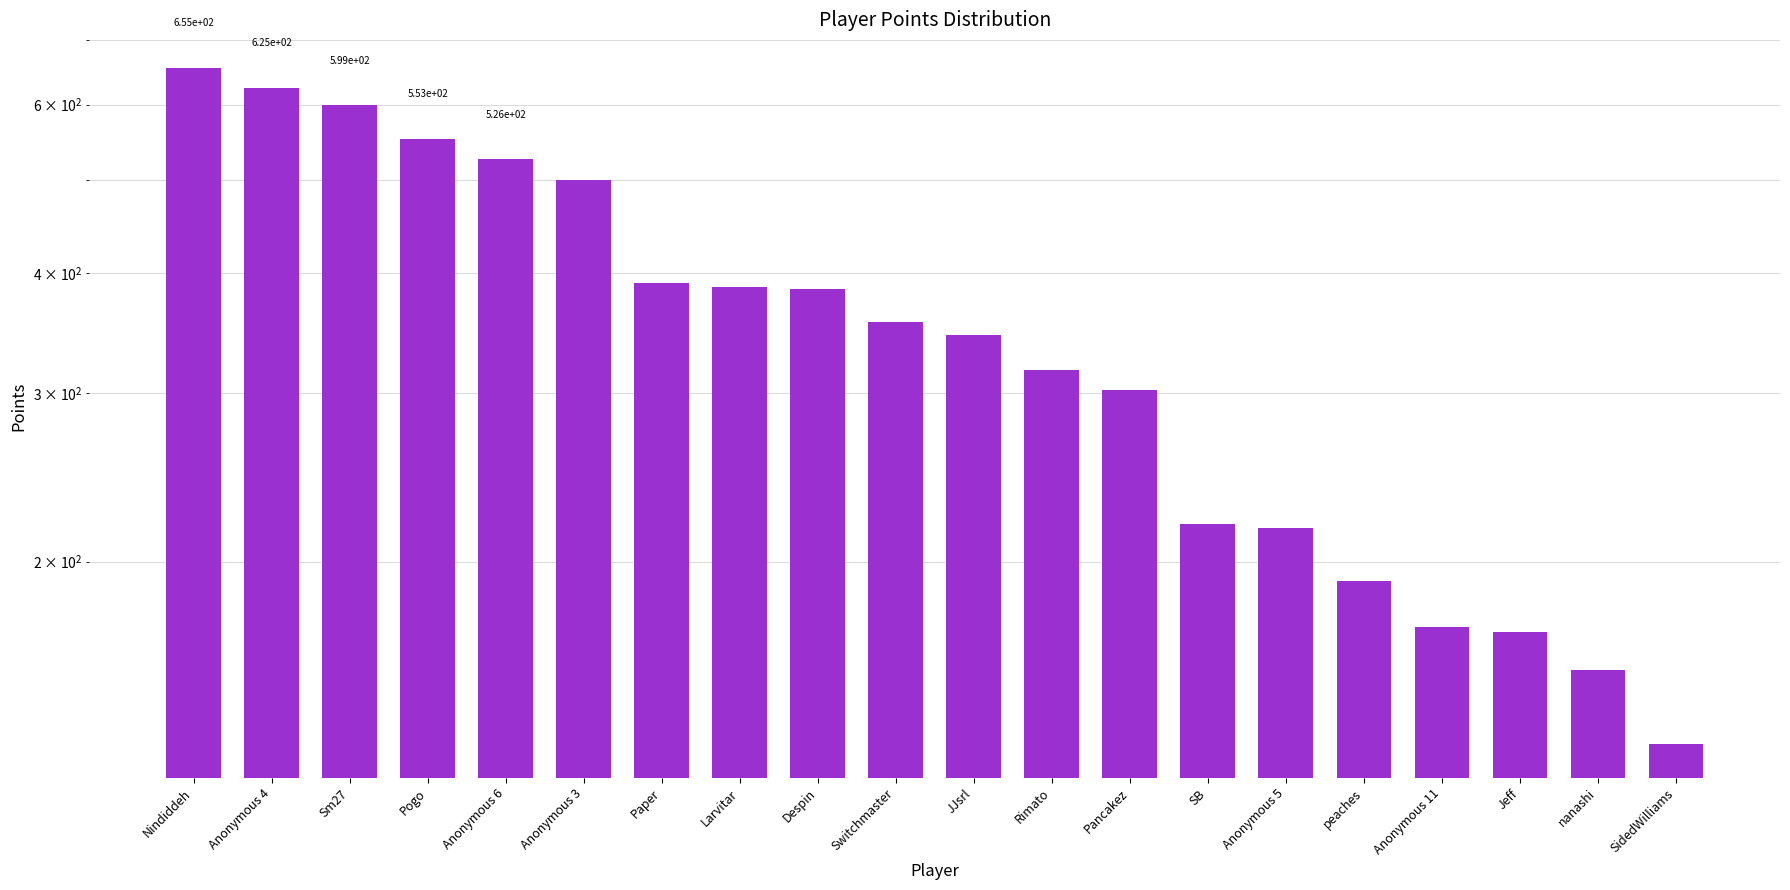

At which category does the chart reach its minimum across all series?

SidedWilliams